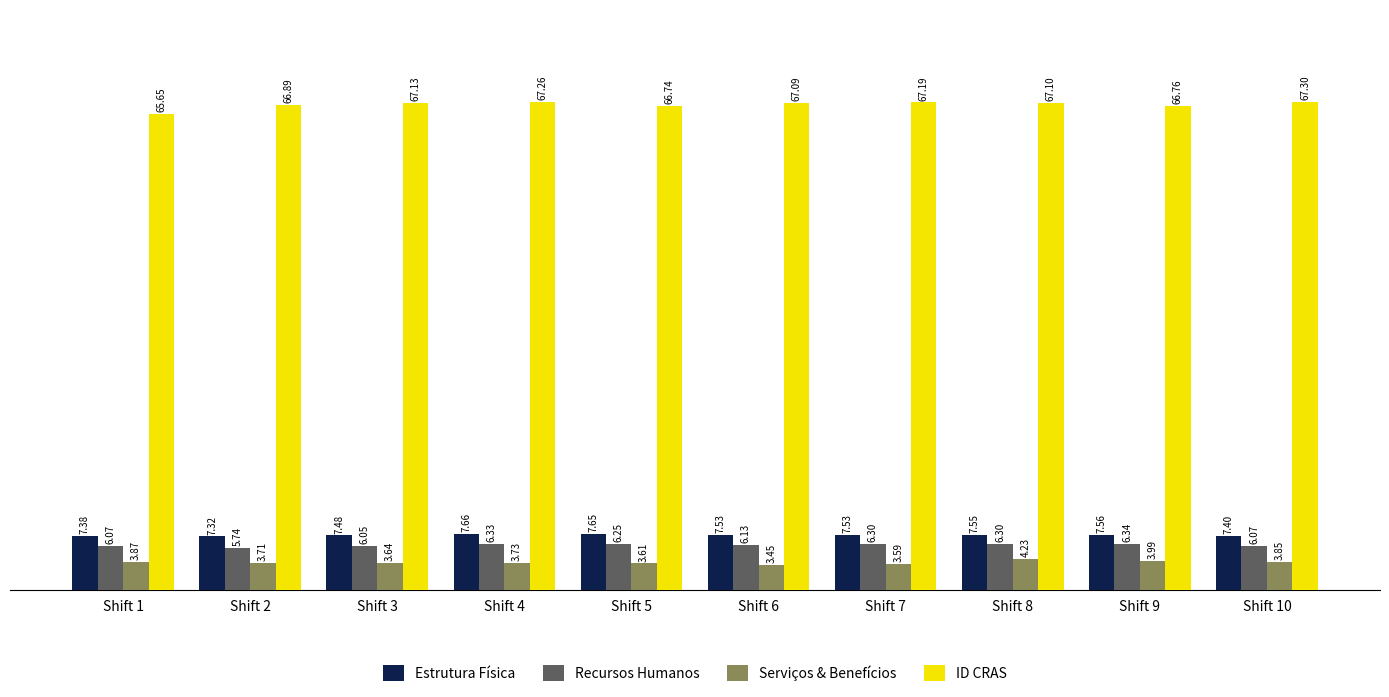

What is the average value of the Serviços & Benefícios series?

3.8